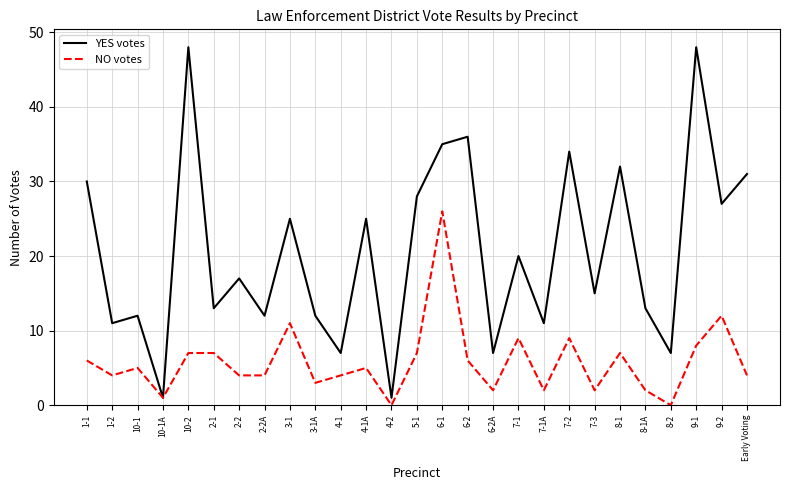

The value of NO votes at 6-2 is 4. True or false?

False